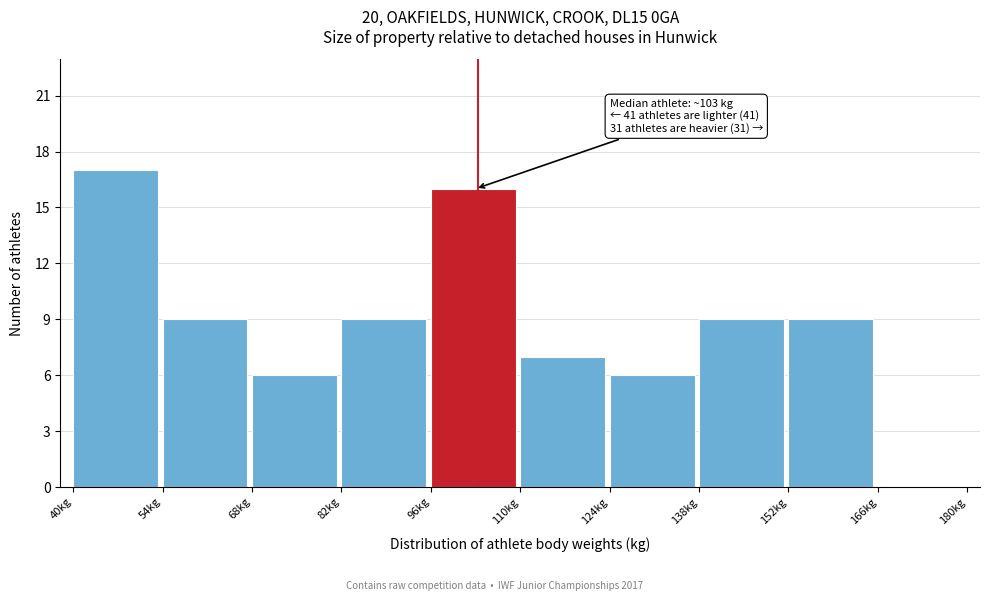

Which range on the x-axis has the tallest bar?

40 to 54